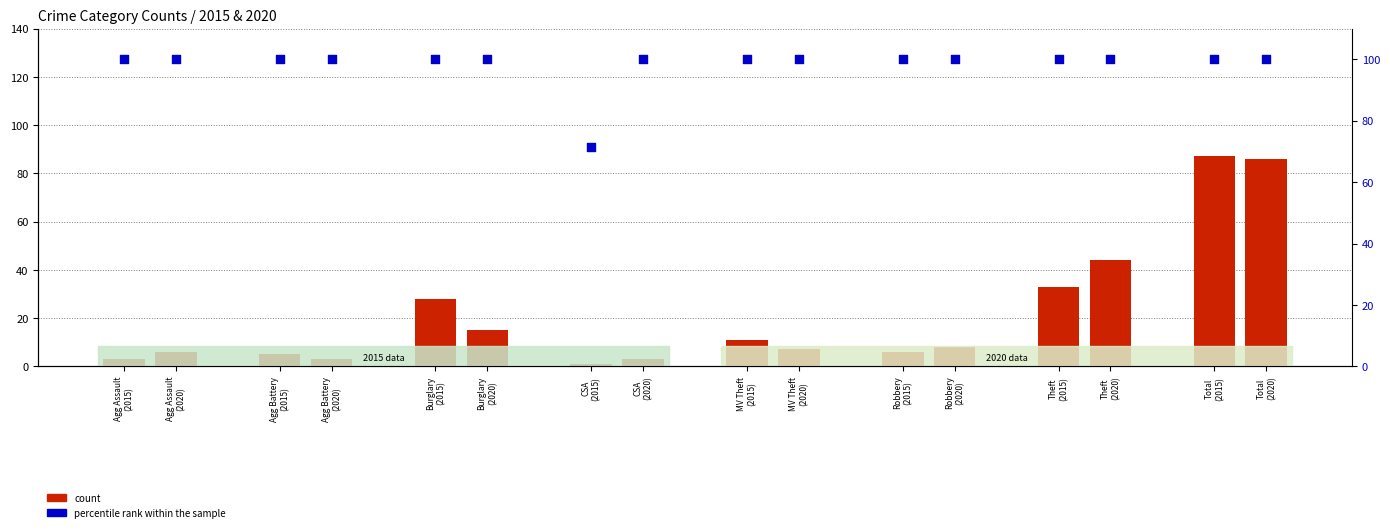

What is the total value across all series at Burglary
(2015)?

128.0